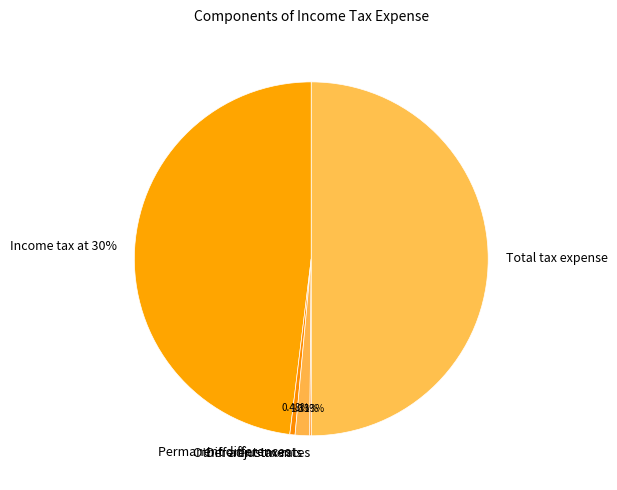

Count the number of slices in the pie.

5